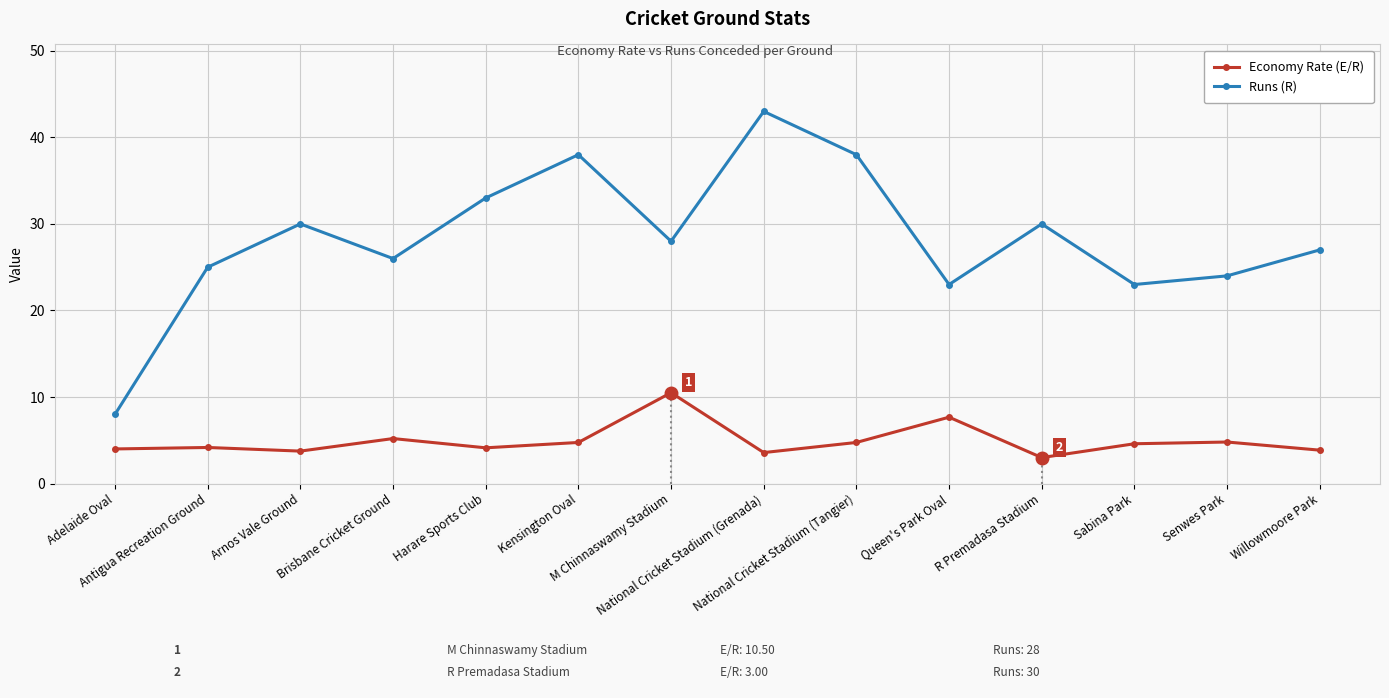

What is the maximum value for Economy Rate (E/R)?

10.5